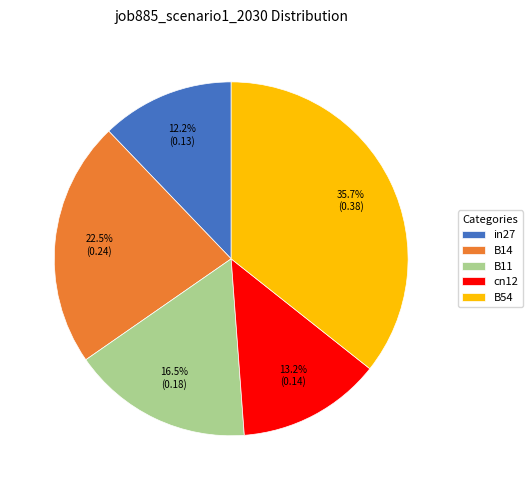

What portion of the pie excludes in27?

87.8%